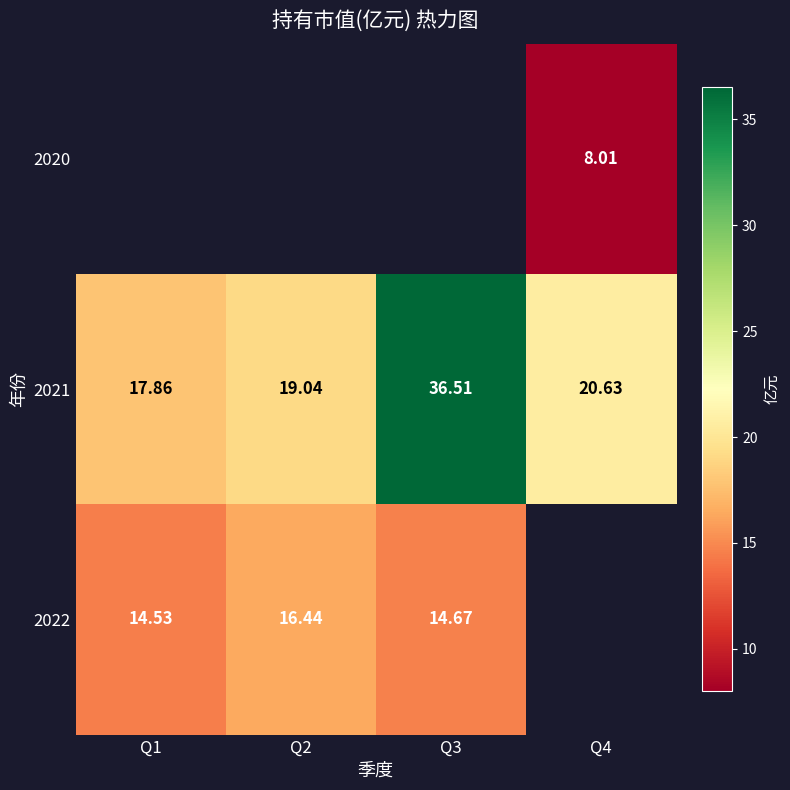

The 2021 series shows 20.6 at Q4. True or false?

True